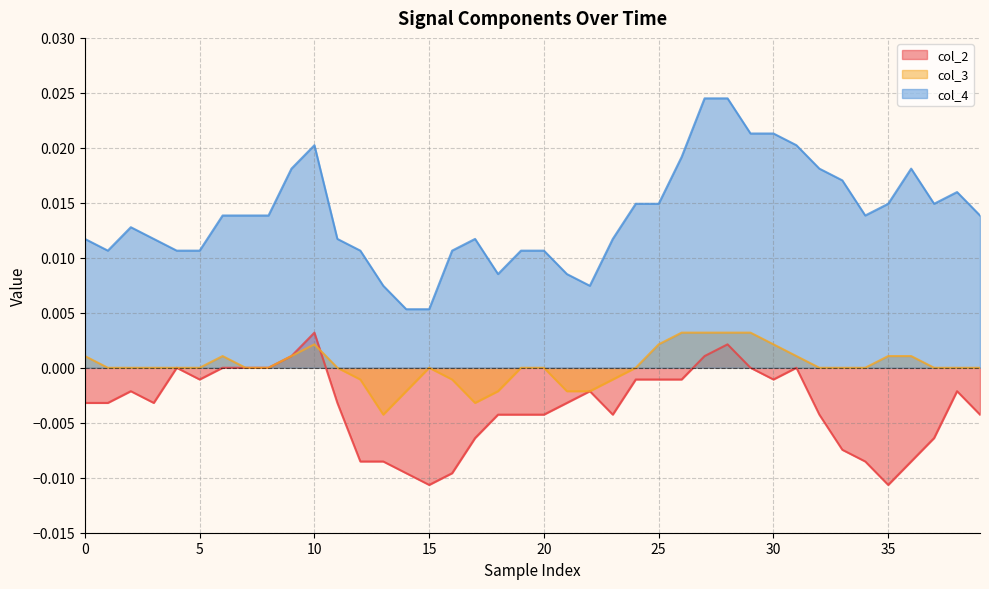

What is the label of the 25th point from the right?

15